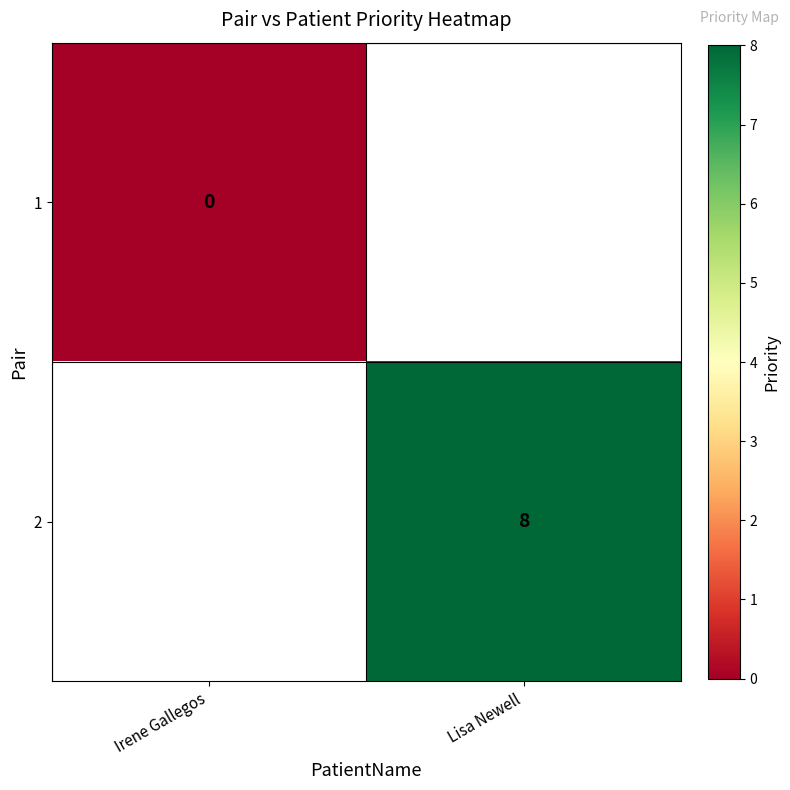

What is the greatest value displayed?

8.0